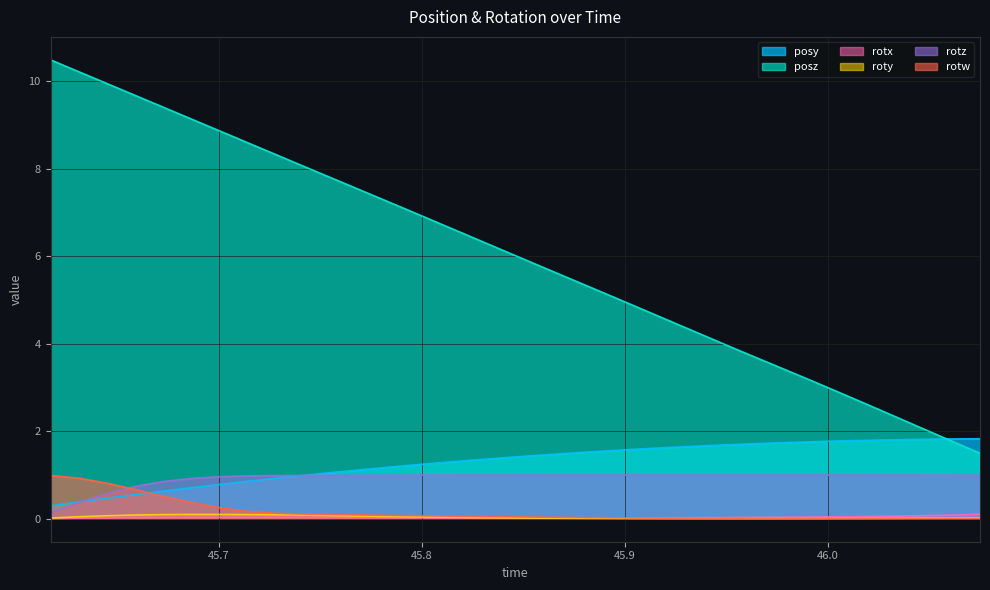

What is the greatest value displayed?

10.5